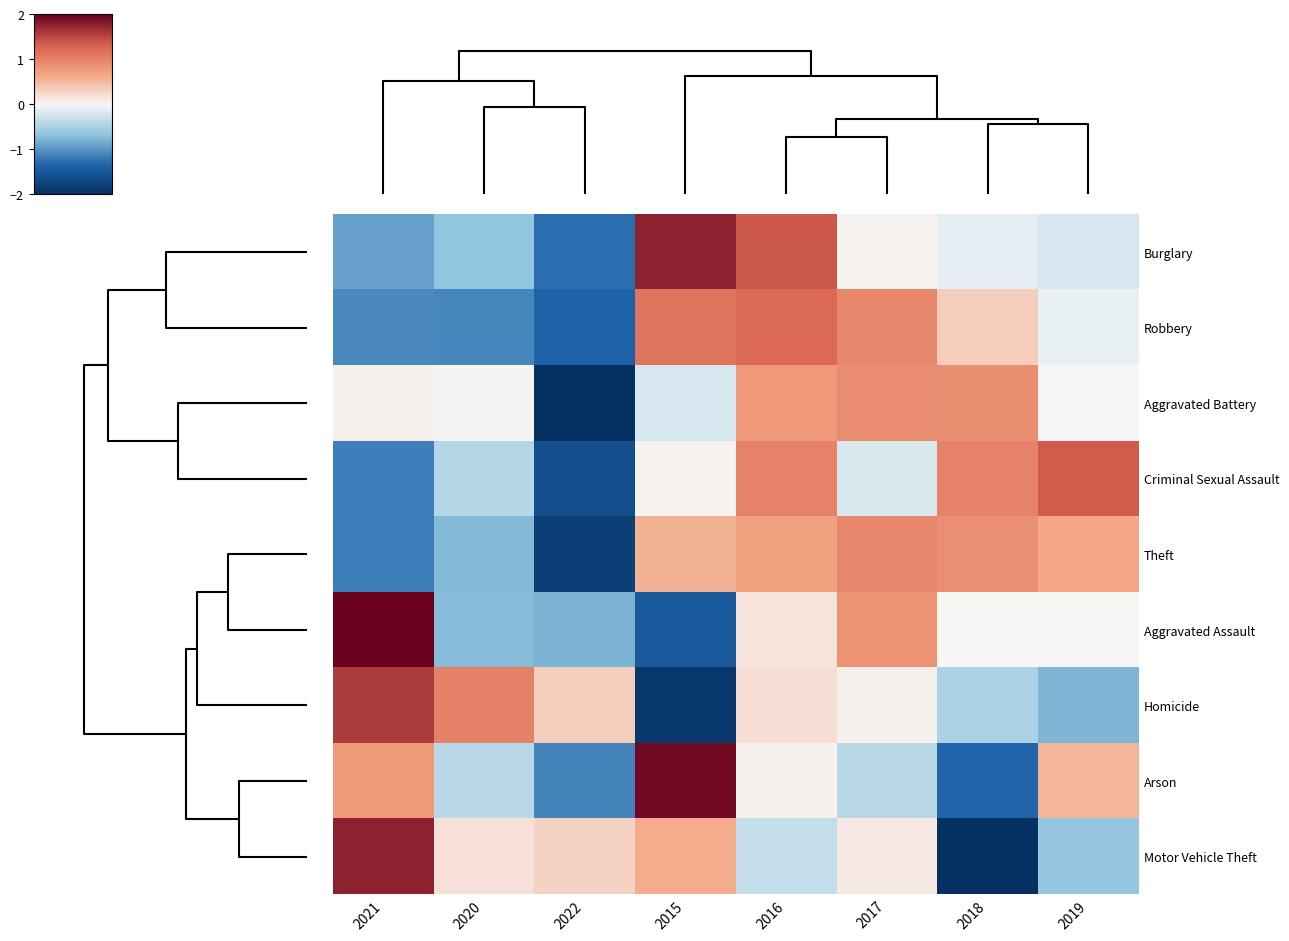

Between 2019 and 2015, which is larger?

2015